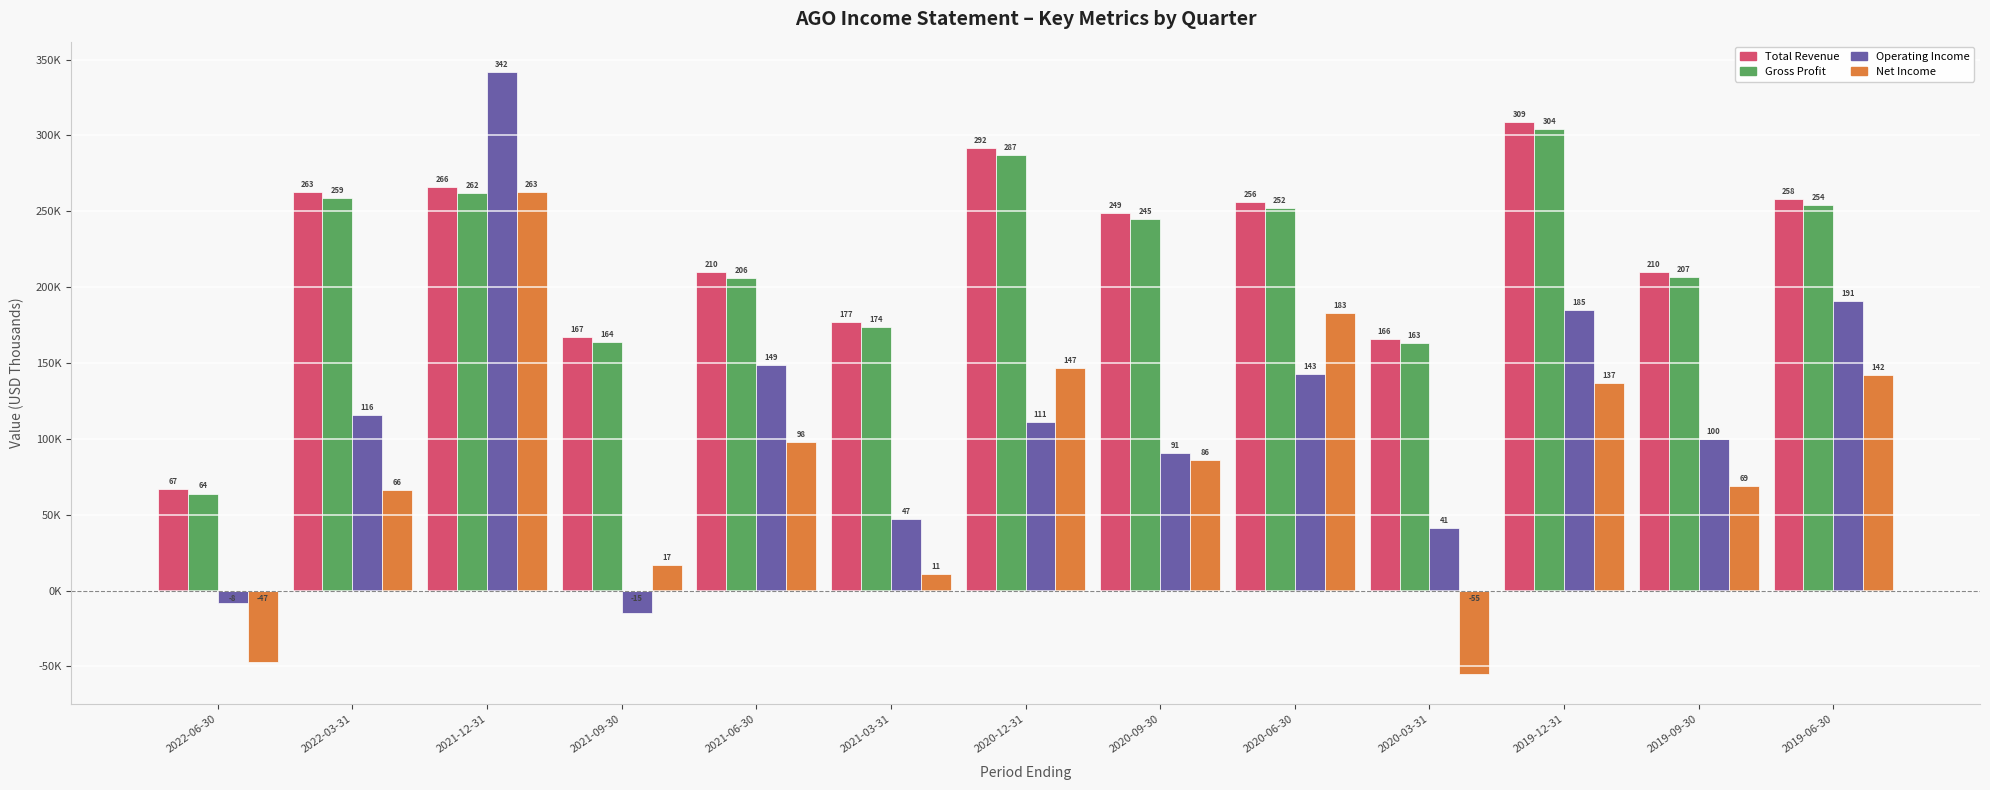

Which series has the widest spread of values?

Operating Income